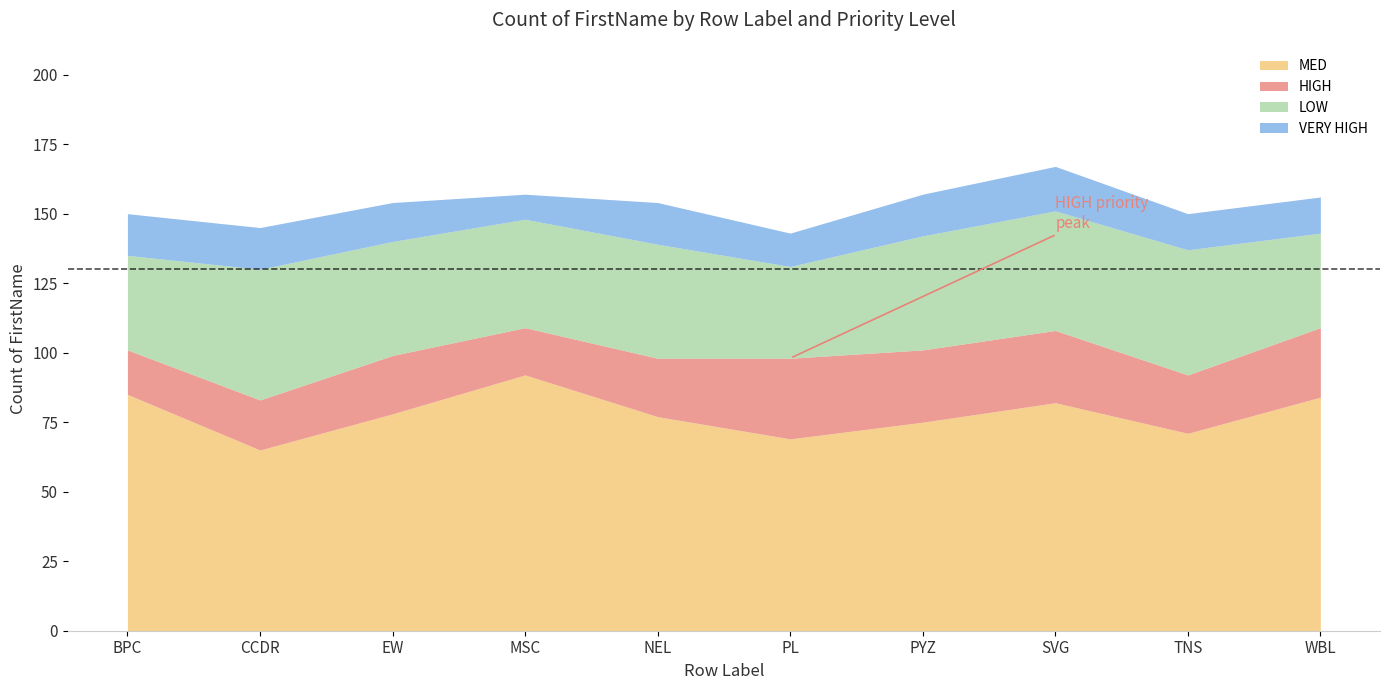

What is the smallest value displayed?

9